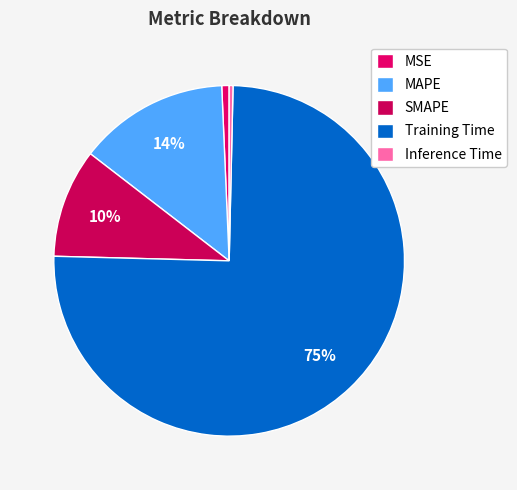

What is the change in value from SMAPE to Inference Time?

-0.5